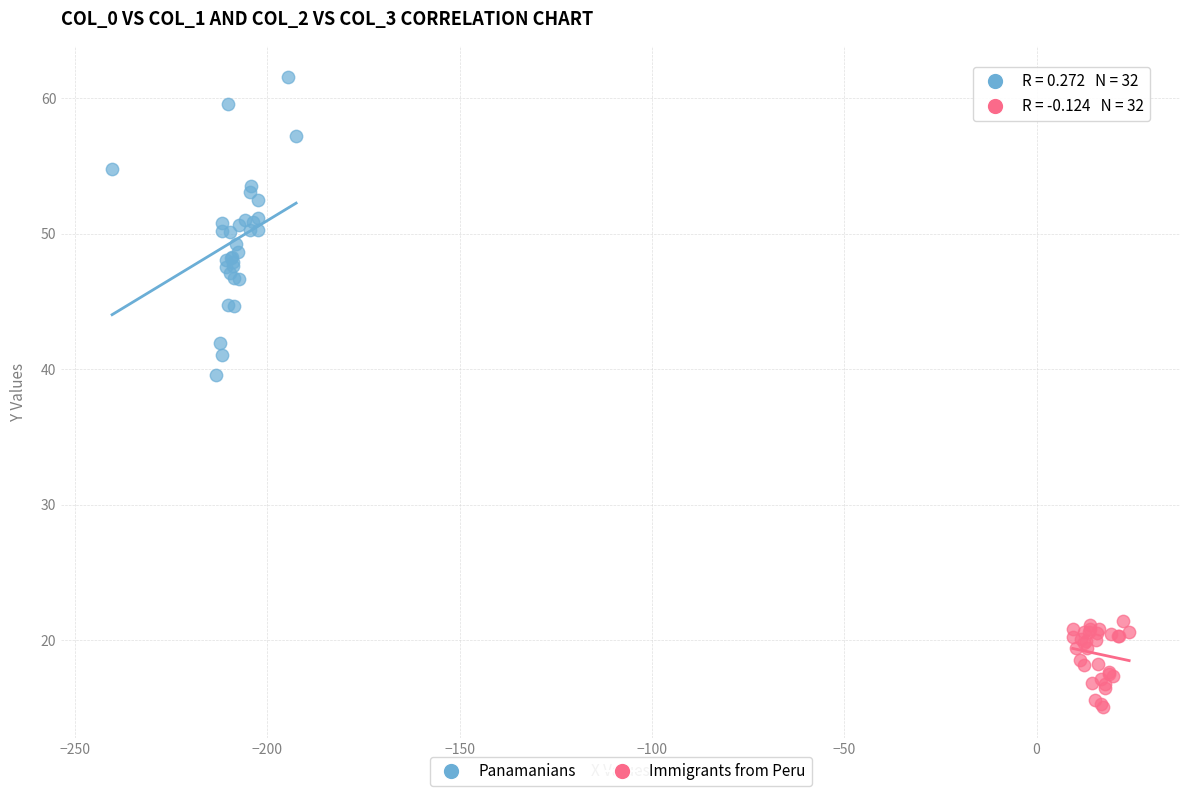

What are all the series names shown in the legend?

Panamanians, Immigrants from Peru